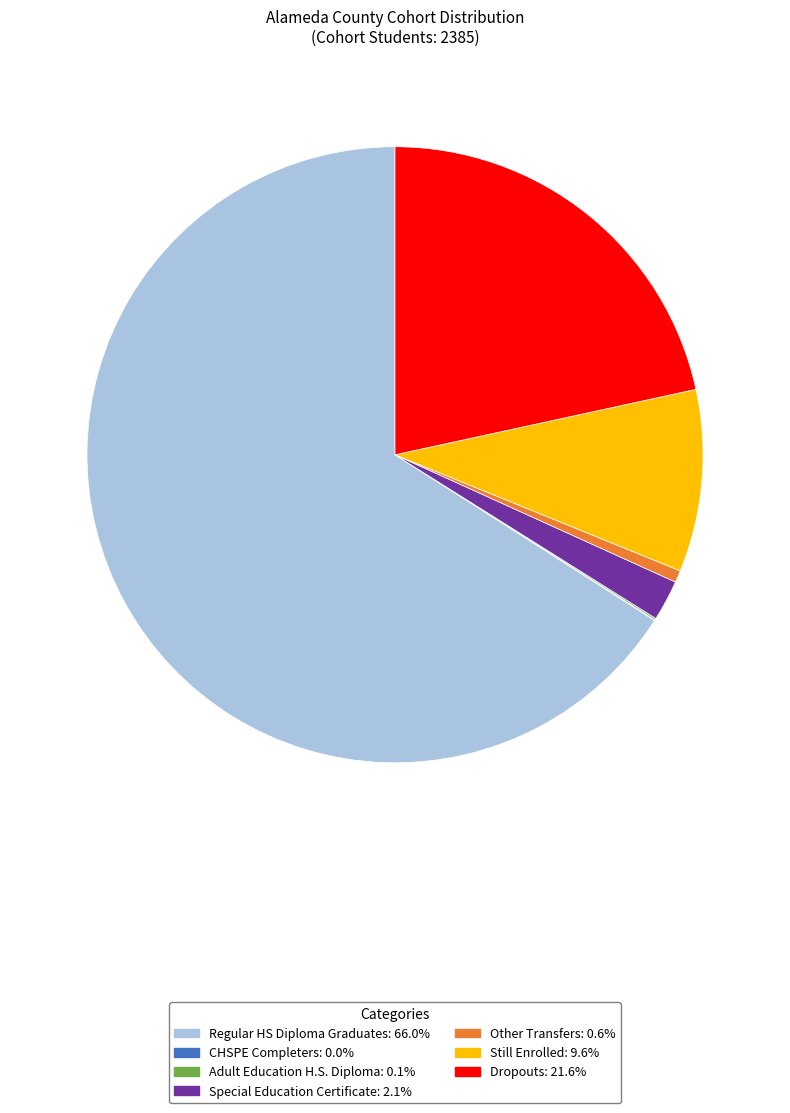

Does any single category account for the majority?

Yes